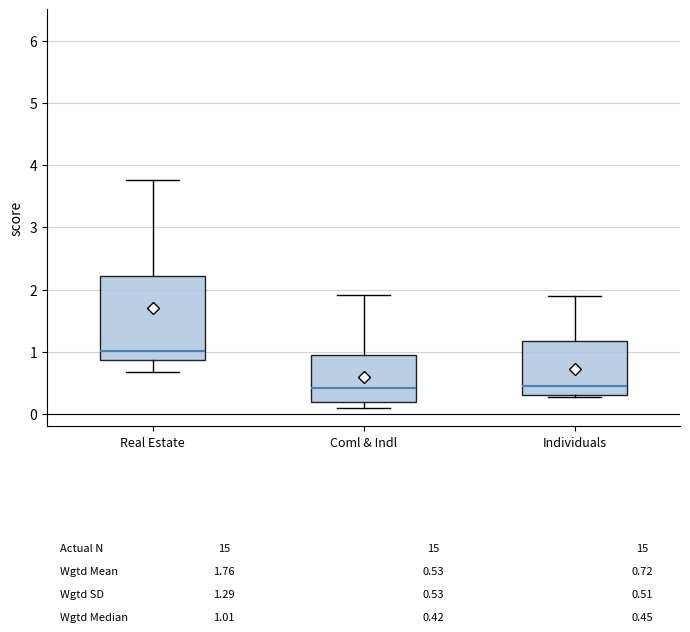

Which box is the tallest, from its lower edge to its upper edge?

Real Estate